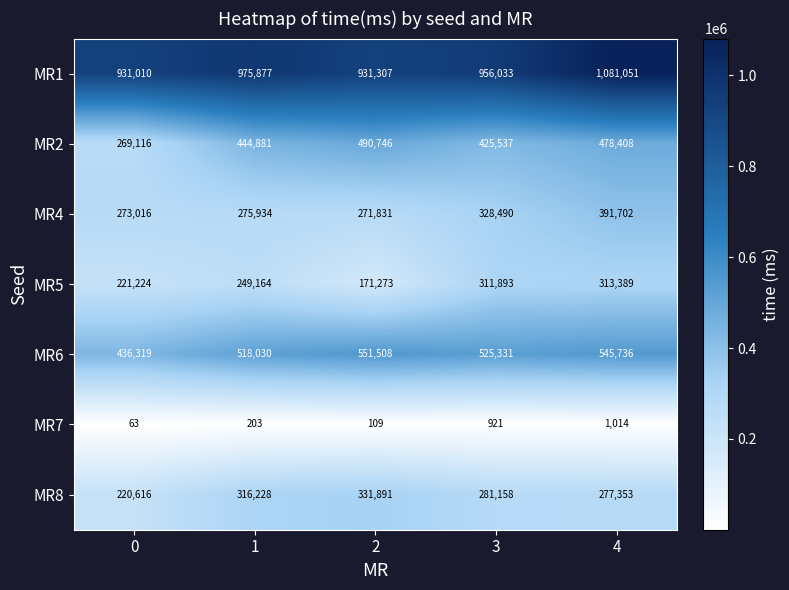

Which series has the widest spread of values?

MR2